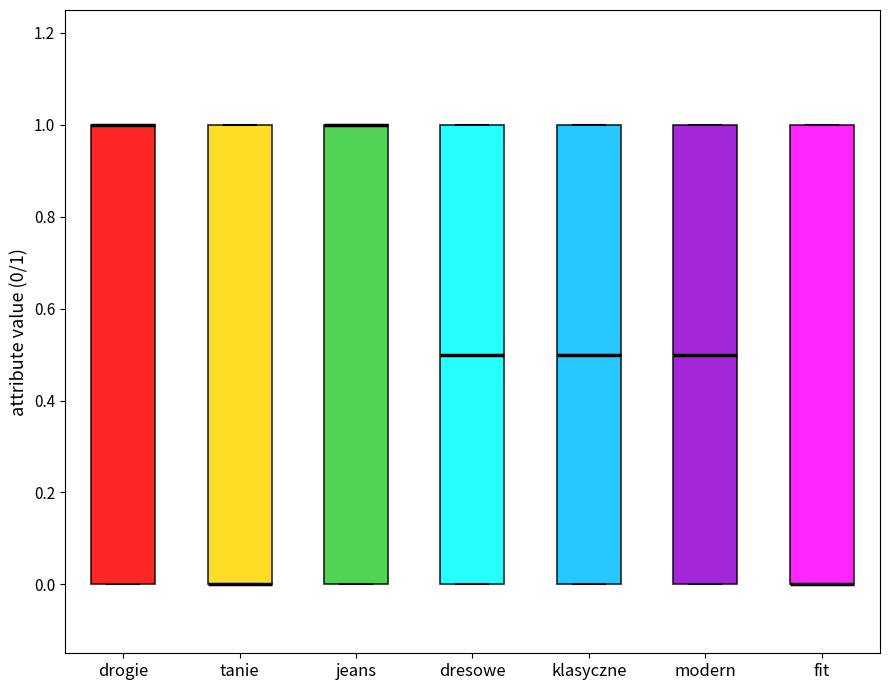

Reading left to right, read every box against the y-axis: the position of its median line, the range the box covers, and the ends of its whiskers. The values are not printed on the chart, so give them approximately, as read against the axis.

drogie: median 1.0 (drawn on the box's upper edge), box 0.0 to 1.0, whiskers 0.0 to 1.0
tanie: median 0.0 (drawn on the box's lower edge), box 0.0 to 1.0, whiskers 0.0 to 1.0
jeans: median 1.0 (drawn on the box's upper edge), box 0.0 to 1.0, whiskers 0.0 to 1.0
dresowe: median 0.5, box 0.0 to 1.0, whiskers 0.0 to 1.0
klasyczne: median 0.5, box 0.0 to 1.0, whiskers 0.0 to 1.0
modern: median 0.5, box 0.0 to 1.0, whiskers 0.0 to 1.0
fit: median 0.0 (drawn on the box's lower edge), box 0.0 to 1.0, whiskers 0.0 to 1.0